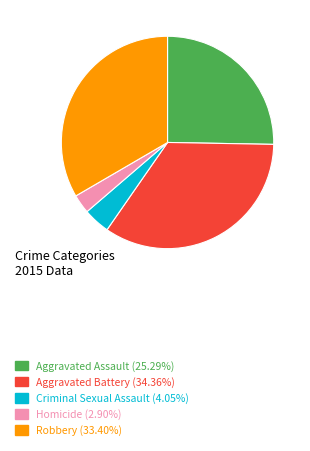

Count the number of slices in the pie.

5